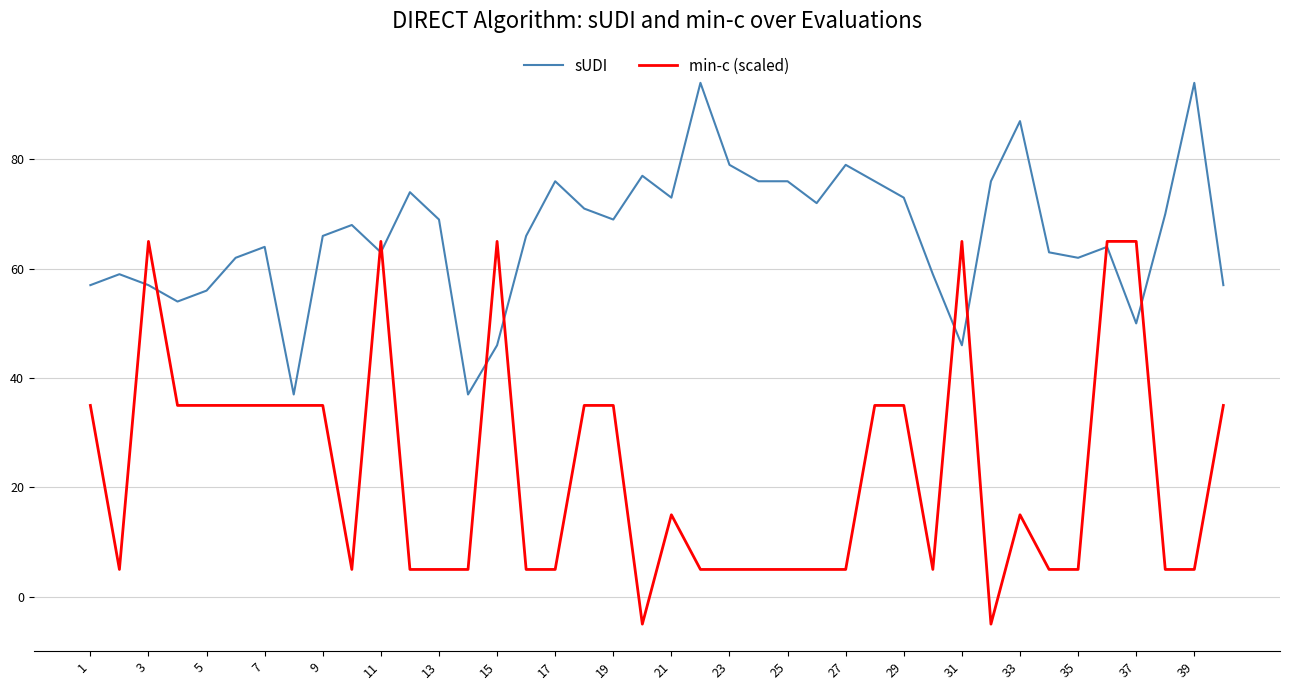

What is the lowest value of the sUDI series?

37.0